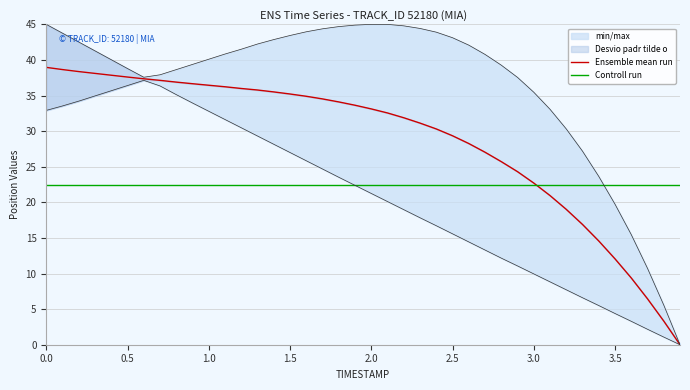

True or false: Ensemble mean run has a value of 33.1 at 2.0.

True